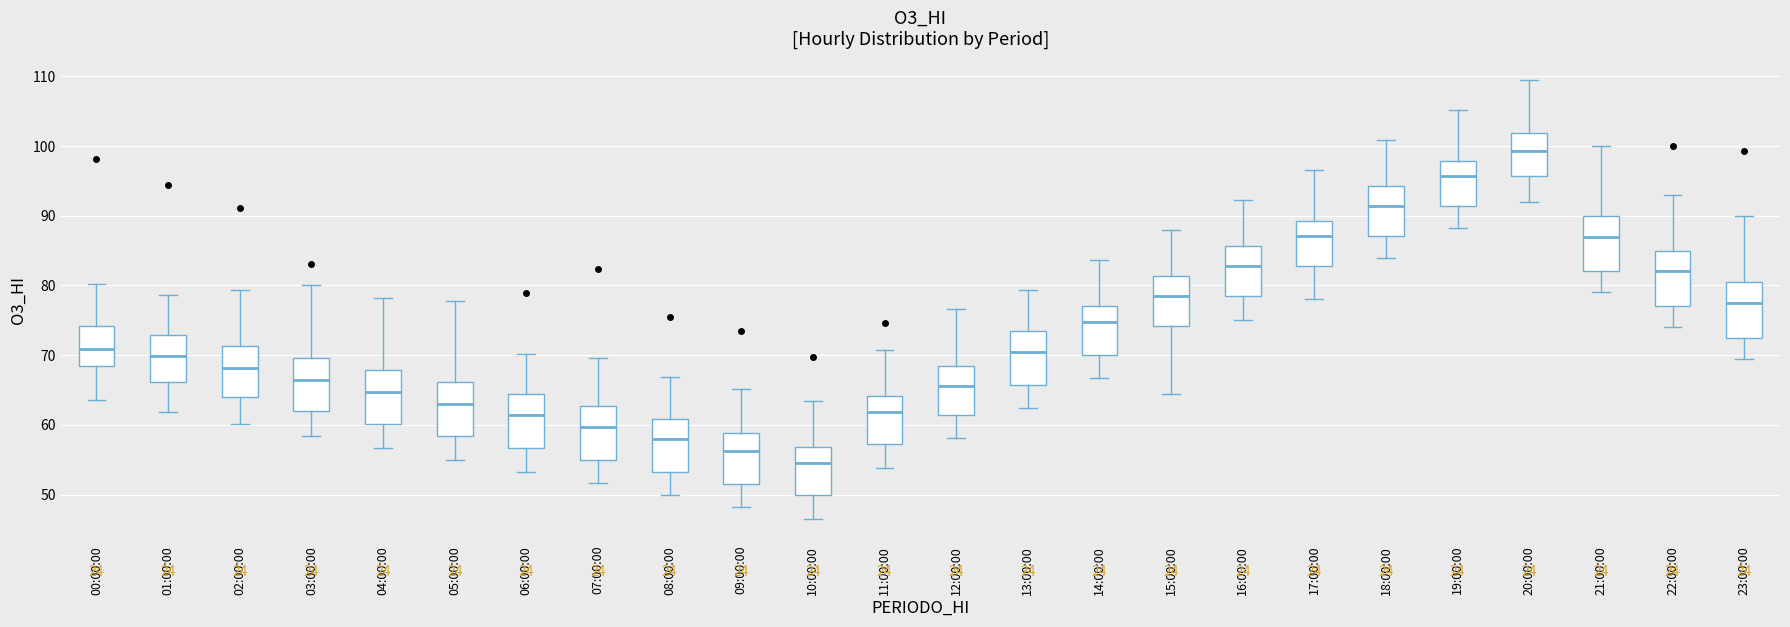

Reading left to right, read every box against the y-axis: the position of its median line, the range the box covers, and the ends of its whiskers. The values are not printed on the chart, so give them approximately, as read against the axis.

00:00:00: median 71, box 68 to 74, whiskers 64 to 80
01:00:00: median 70, box 66 to 73, whiskers 62 to 79
02:00:00: median 68, box 64 to 71, whiskers 60 to 79
03:00:00: median 66, box 62 to 70, whiskers 58 to 80
04:00:00: median 65, box 60 to 68, whiskers 57 to 78
05:00:00: median 63, box 58 to 66, whiskers 55 to 78
06:00:00: median 61, box 57 to 64, whiskers 53 to 70
07:00:00: median 60, box 55 to 63, whiskers 52 to 70
08:00:00: median 58, box 53 to 61, whiskers 50 to 67
09:00:00: median 56, box 52 to 59, whiskers 48 to 65
10:00:00: median 55, box 50 to 57, whiskers 47 to 63
11:00:00: median 62, box 57 to 64, whiskers 54 to 71
12:00:00: median 66, box 61 to 68, whiskers 58 to 77
13:00:00: median 70, box 66 to 73, whiskers 62 to 79
14:00:00: median 75, box 70 to 77, whiskers 67 to 84
15:00:00: median 79, box 74 to 81, whiskers 64 to 88
16:00:00: median 83, box 78 to 86, whiskers 75 to 92
17:00:00: median 87, box 83 to 89, whiskers 78 to 97
18:00:00: median 91, box 87 to 94, whiskers 84 to 101
19:00:00: median 96, box 91 to 98, whiskers 88 to 105
20:00:00: median 99, box 96 to 102, whiskers 92 to 109
21:00:00: median 87, box 82 to 90, whiskers 79 to 100
22:00:00: median 82, box 77 to 85, whiskers 74 to 93
23:00:00: median 78, box 73 to 81, whiskers 70 to 90